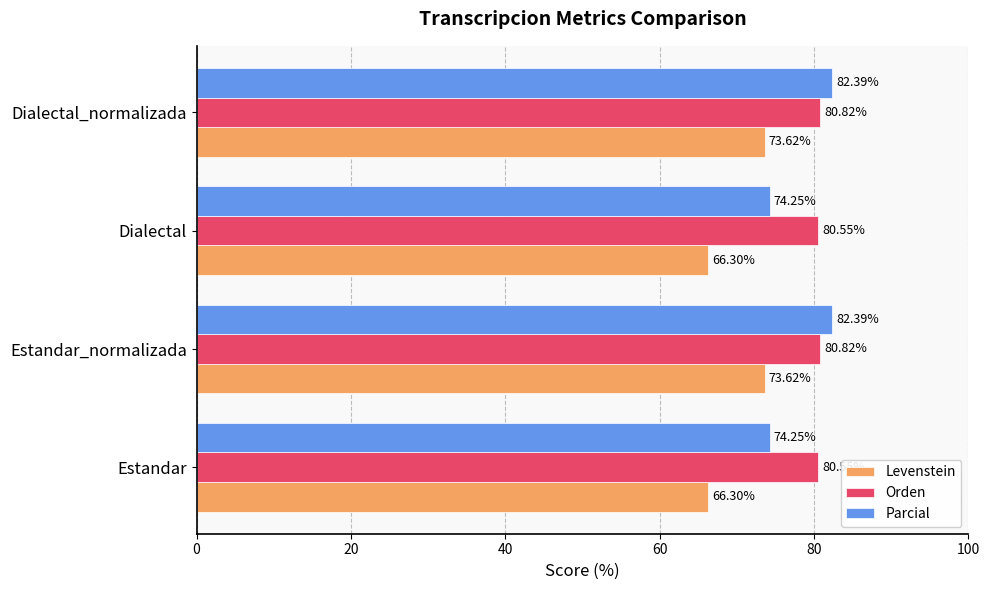

What is the average value of the Levenstein series?

70.0